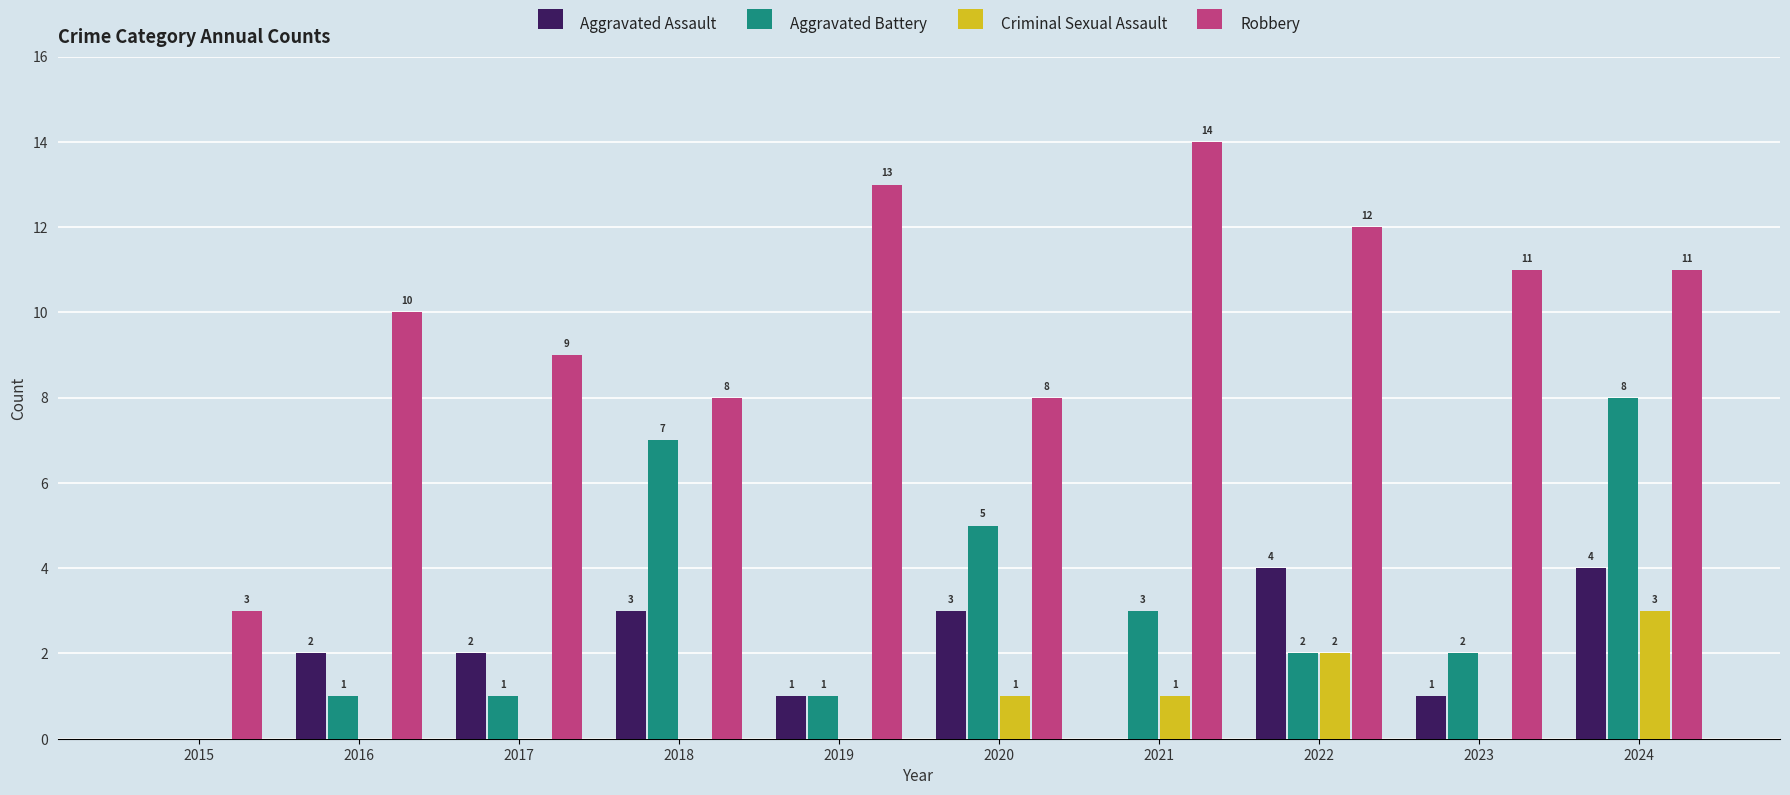

Reading left to right, what are all the values shown in this chart?

Aggravated Assault: 0	2	2	3	1	3	0	4	1	4
Aggravated Battery: 0	1	1	7	1	5	3	2	2	8
Criminal Sexual Assault: 0	0	0	0	0	1	1	2	0	3
Robbery: 3	10	9	8	13	8	14	12	11	11